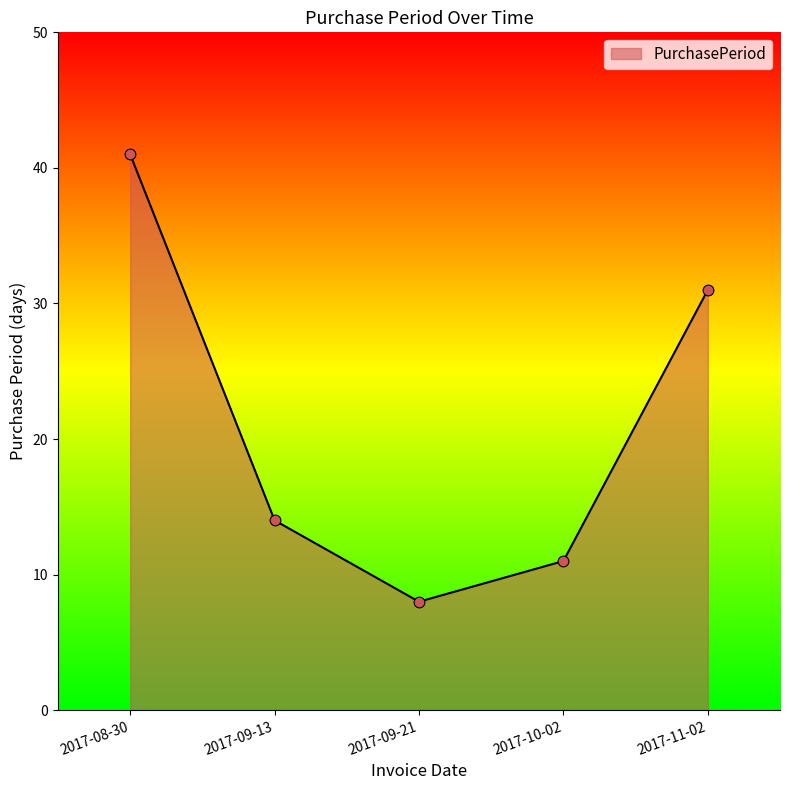

Approximately how many times larger is the value at 2017-09-13 compared to 2017-11-02?

0.5